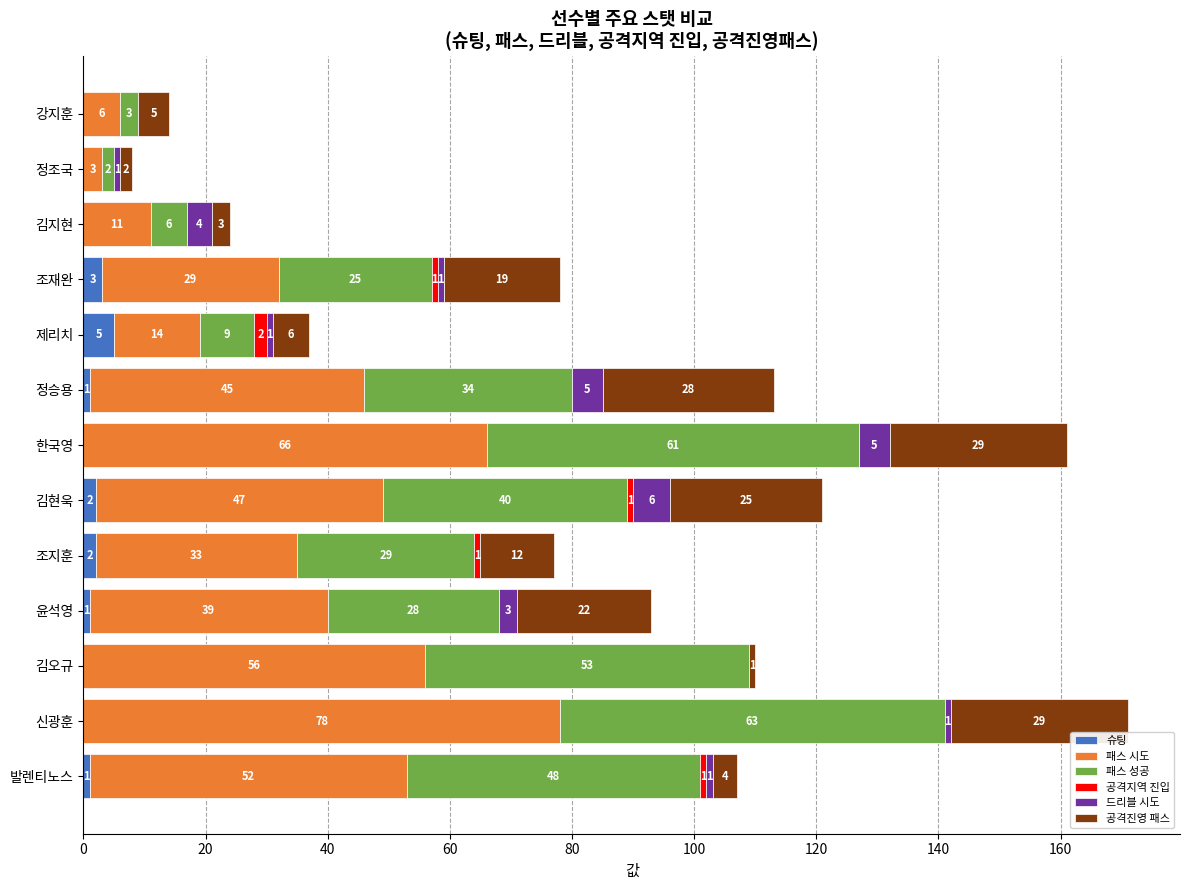

True or false: 슈팅 has a value of 1 at 발렌티노스.

True